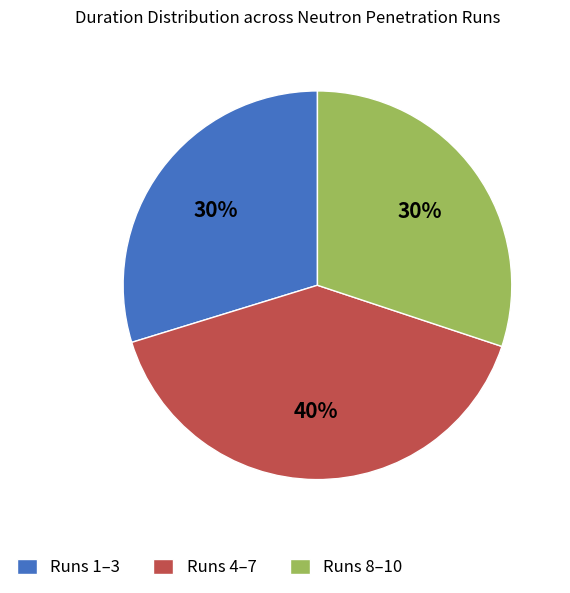

Is it true that Runs 8–10 is 30% of the pie?

True